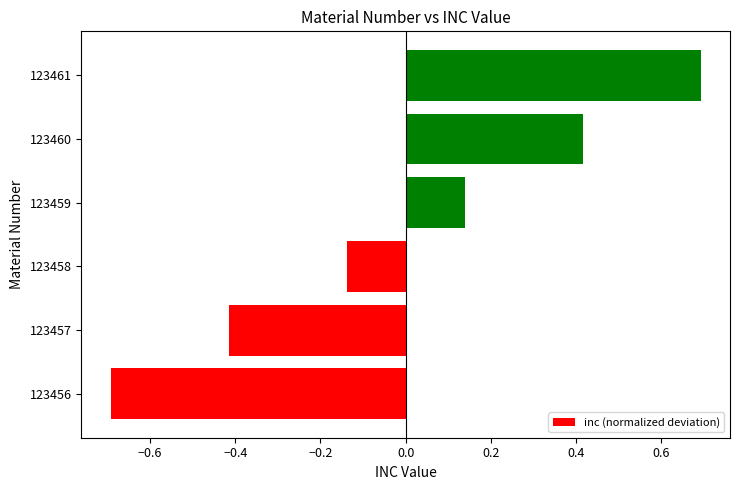

What is the smallest value displayed?

-0.7